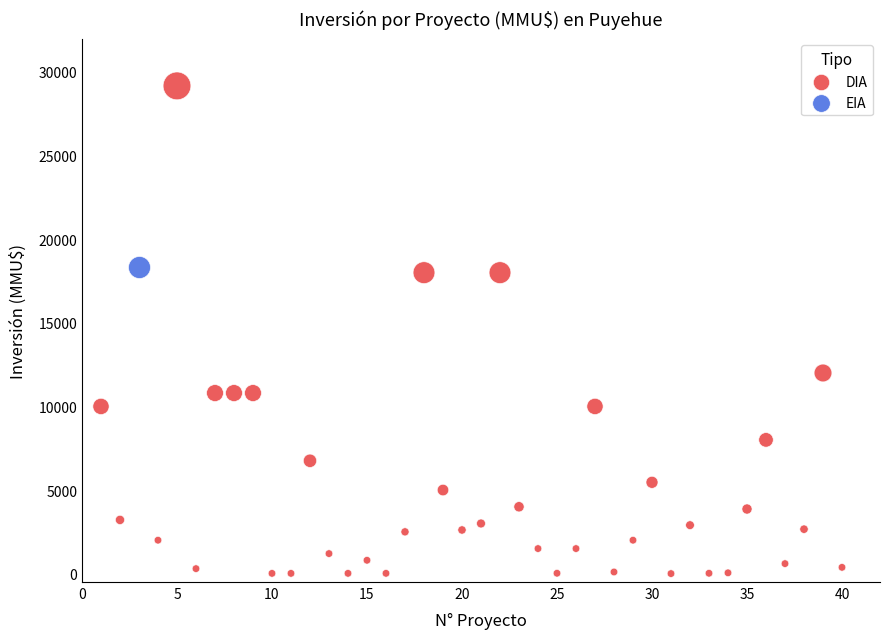

What are all the series names shown in the legend?

DIA, EIA